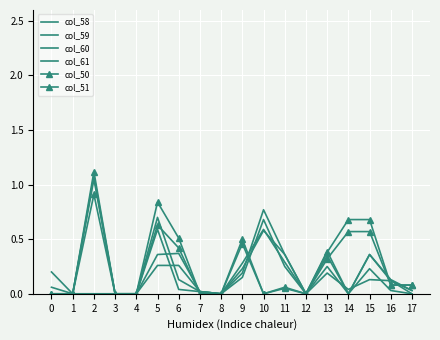

At which category is the sum across all series the highest?

2